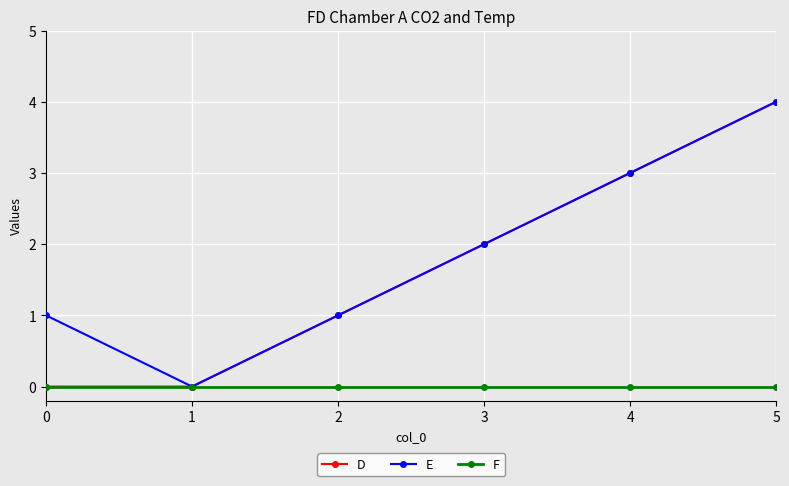

Does the chart display data point markers on the line(s)?

Yes